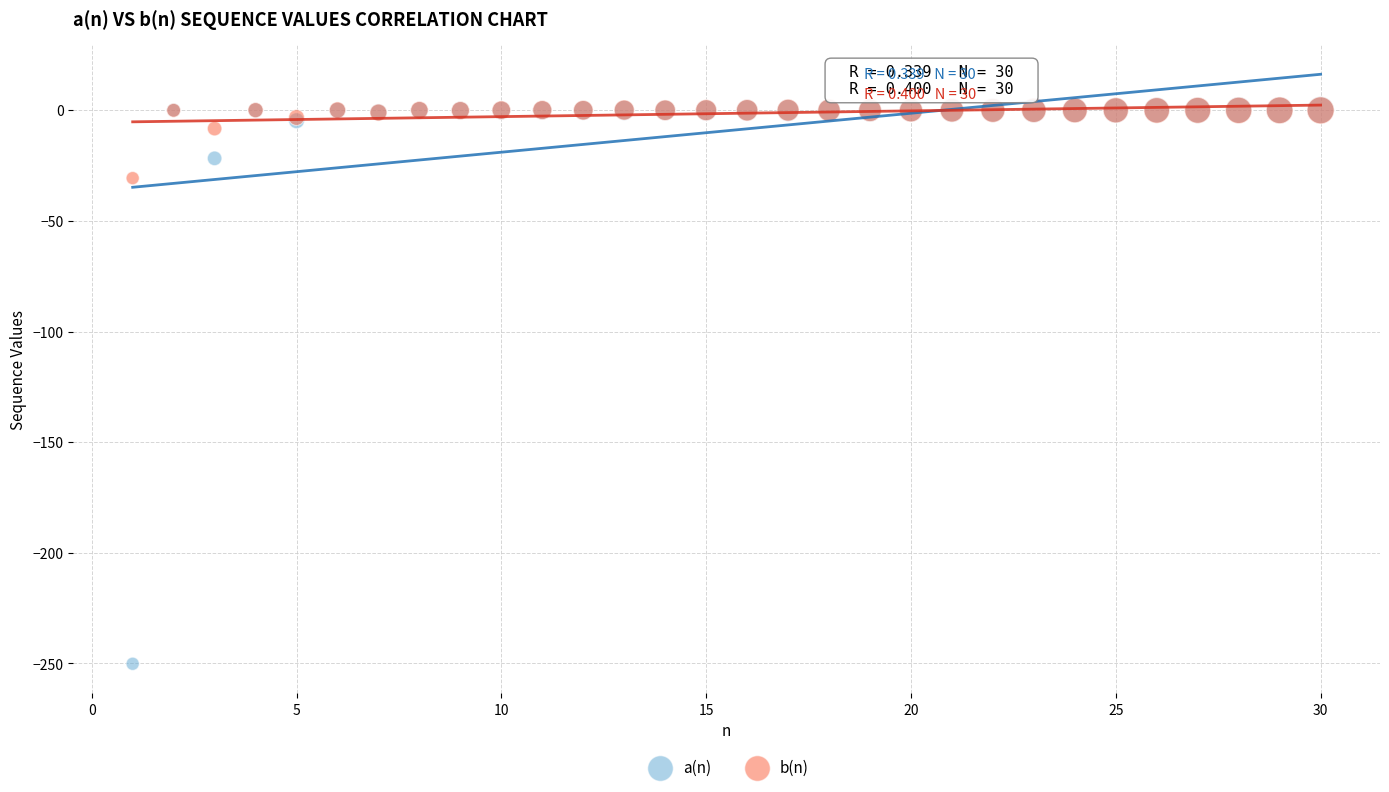

In the a(n) series, what Y value is closest to -125?

-21.7